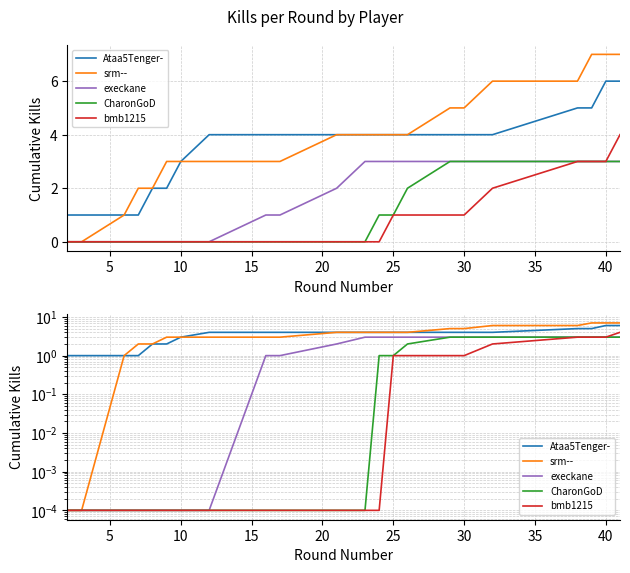

True or false: Ataa5Tenger- and execkane cross at least once.

False